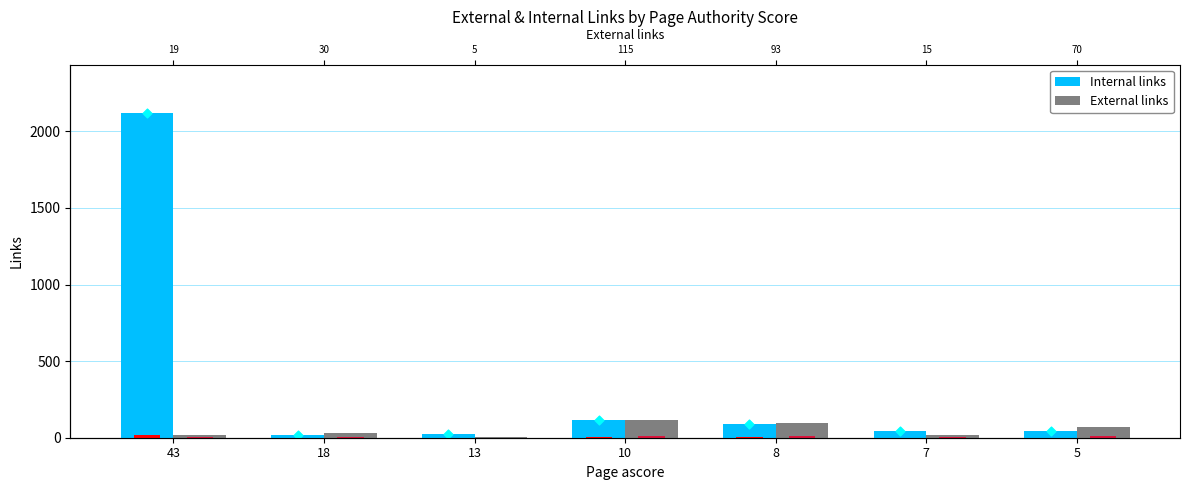

What are all the series names shown in the legend?

Internal links, External links